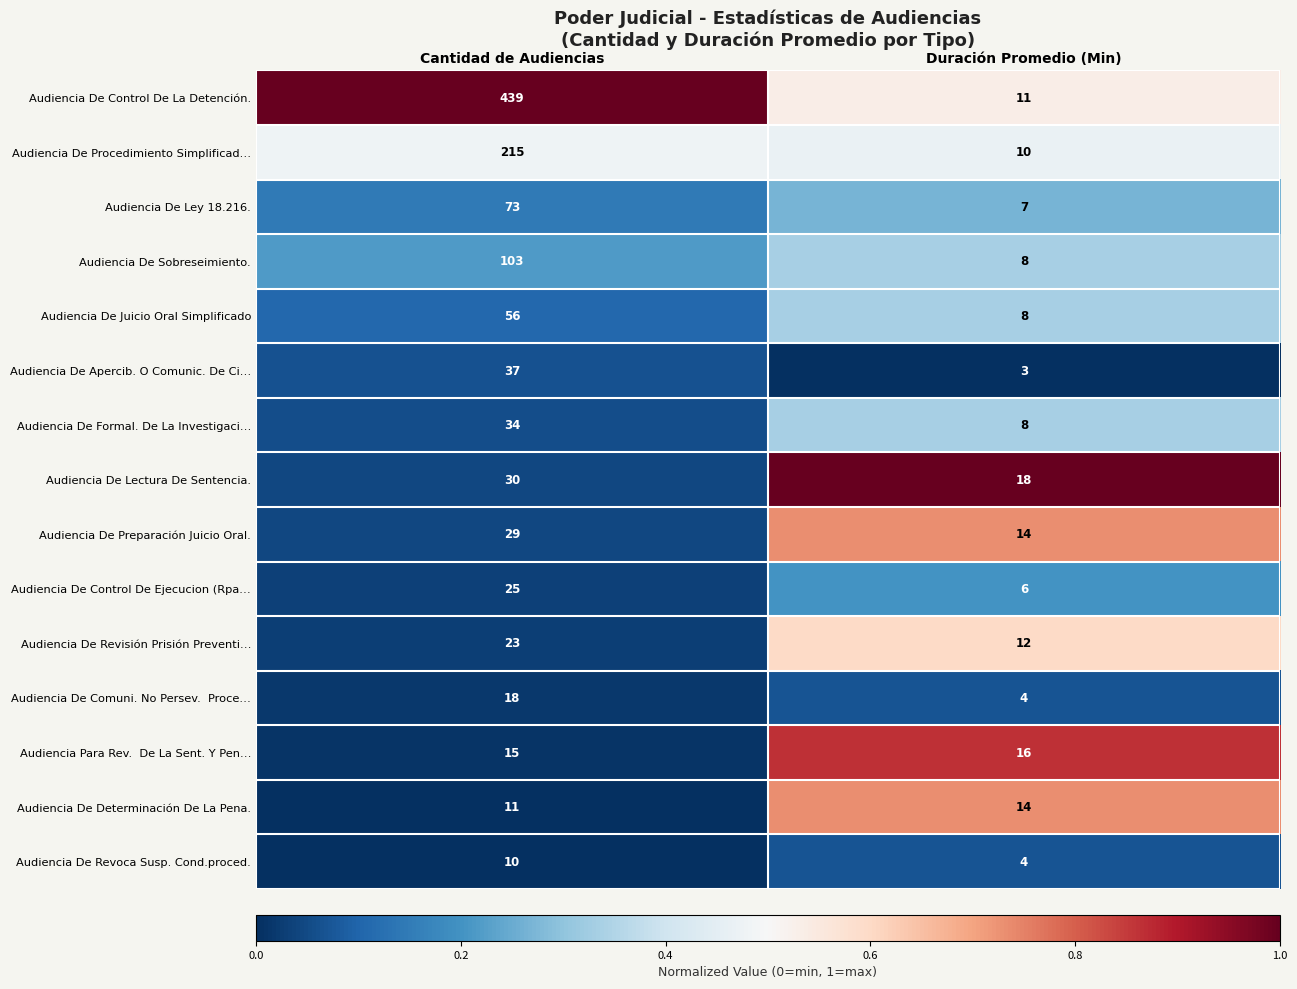

Which series changed the most between Cantidad de Audiencias and Duración Promedio (Min)?

Audiencia De Control De La Detención.